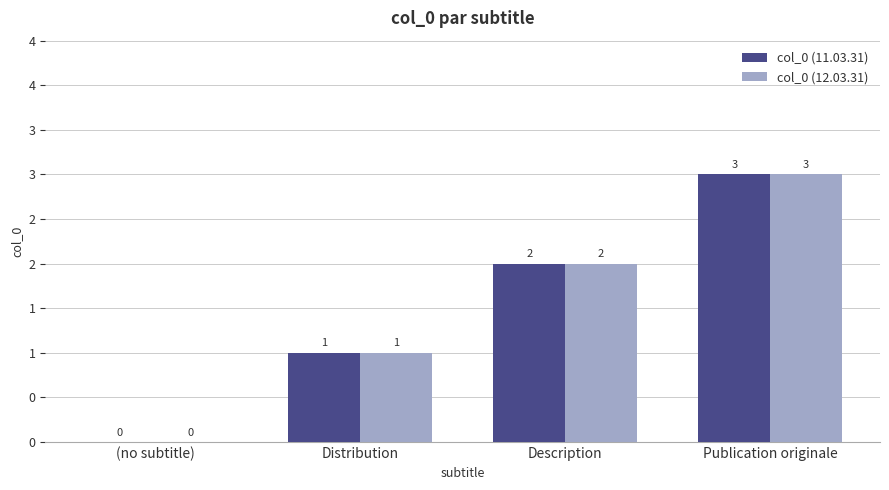

What are all the series names shown in the legend?

col_0 (11.03.31), col_0 (12.03.31)